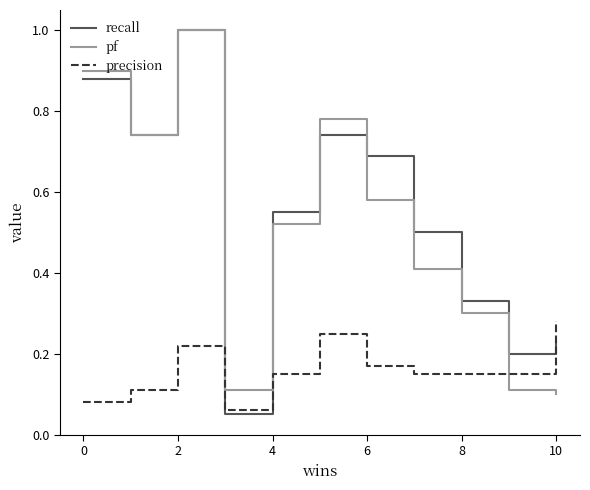

Which series ends up on top after the final intersection of precision and pf?

precision